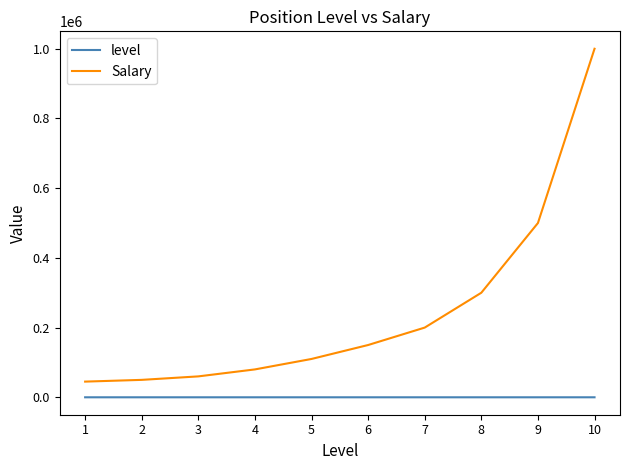

Between 1 and 6, which series saw the biggest shift?

Salary